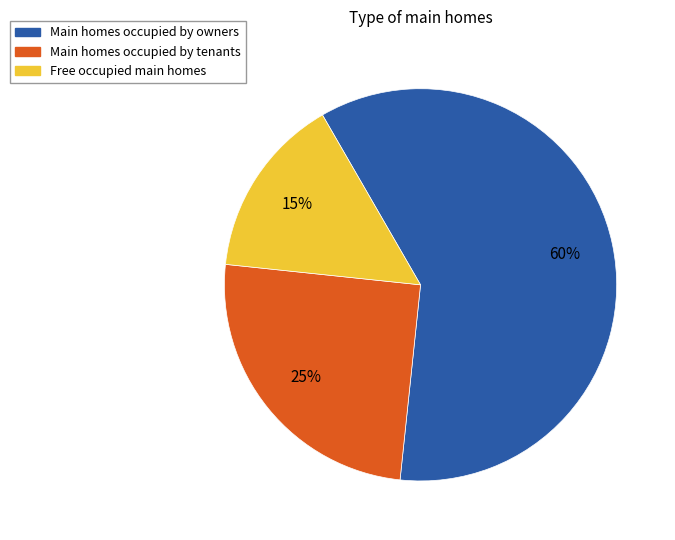

Does any single category account for the majority?

Yes